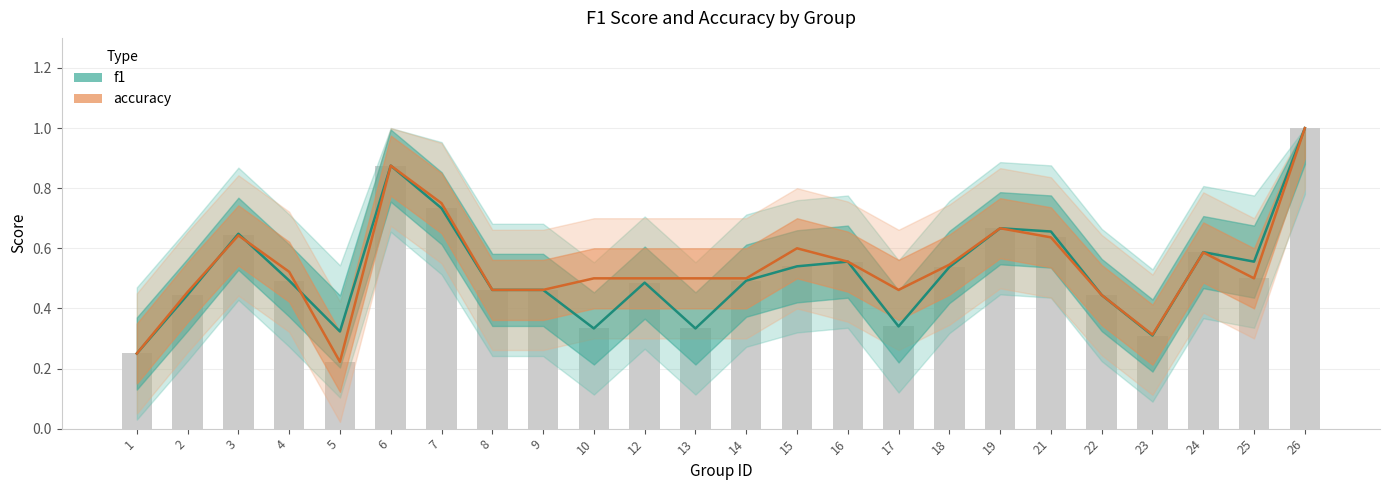

Which has a higher value, 5 or 8?

8